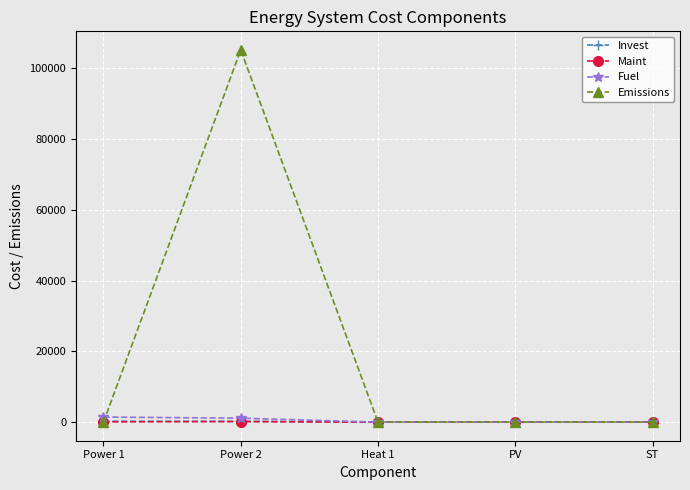

How many data points in Maint are less than 26?

2